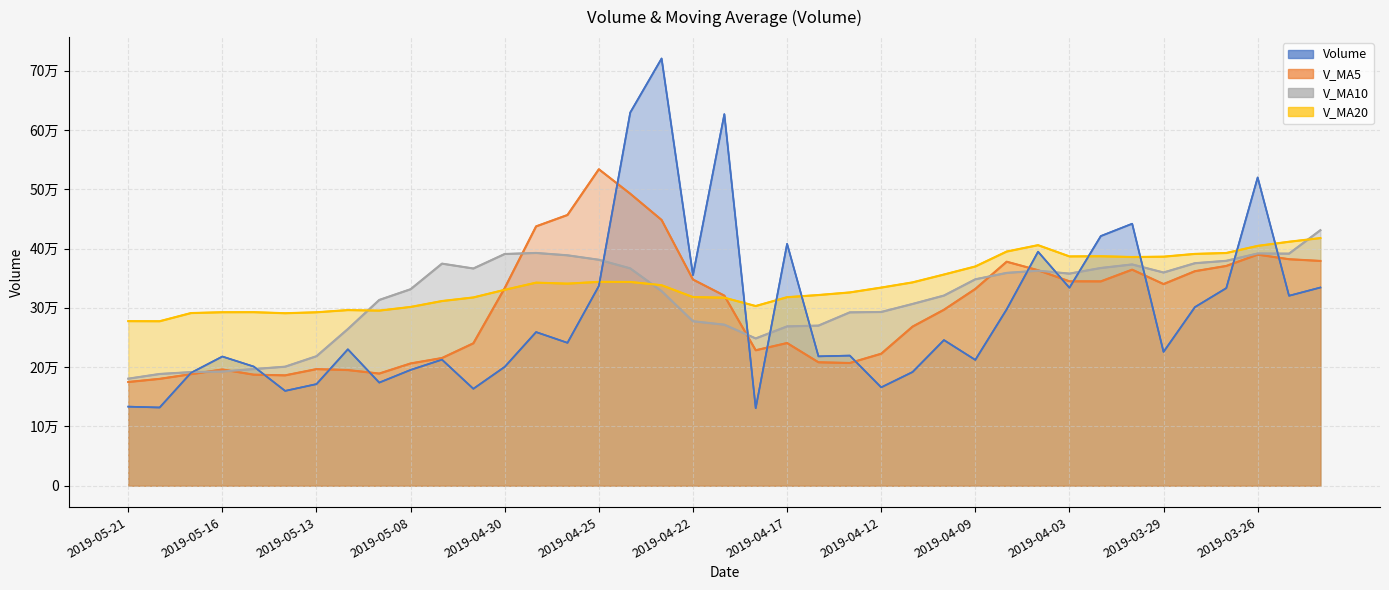

Reading left to right, transcribe all the data shown in this chart.

volume: 2019-05-21=133459.7	2019-05-20=132016.9	2019-05-17=190521.0	2019-05-16=217992.0	2019-05-15=201067.7	2019-05-14=160032.0	2019-05-13=171492.2	2019-05-10=230168.1	2019-05-09=174014.0	2019-05-08=195408.0	2019-05-07=212710.9	2019-05-06=163591.0	2019-04-30=200575.6	2019-04-29=259220.0	2019-04-26=241101.3	2019-04-25=336888.0	2019-04-24=629366.8	2019-04-23=720538.8	2019-04-22=355226.7	2019-04-19=626729.2	2019-04-18=130805.8	2019-04-17=408012.8	2019-04-16=218296.0	2019-04-15=219540.6	2019-04-12=165985.9	2019-04-11=191866.3	2019-04-10=245719.2	2019-04-09=212289.4	2019-04-08=297533.0	2019-04-04=394732.9	2019-04-03=333927.6	2019-04-02=421136.4	2019-04-01=441923.5	2019-03-29=225743.0	2019-03-28=301308.9	2019-03-27=333310.2	2019-03-26=519901.5	2019-03-25=320430.9	2019-03-22=334344.9
v_ma5: 2019-05-21=175011.5	2019-05-20=180326.0	2019-05-17=188221.0	2019-05-16=196150.4	2019-05-15=187354.8	2019-05-14=186222.9	2019-05-13=196758.7	2019-05-10=195178.4	2019-05-09=189259.9	2019-05-08=206301.1	2019-05-07=215439.8	2019-05-06=240275.2	2019-04-30=333430.3	2019-04-29=437423.0	2019-04-26=456624.3	2019-04-25=533749.9	2019-04-24=492533.5	2019-04-23=448262.7	2019-04-22=347814.1	2019-04-19=320676.9	2019-04-18=228528.2	2019-04-17=240740.3	2019-04-16=208281.6	2019-04-15=207080.3	2019-04-12=222678.8	2019-04-11=268428.2	2019-04-10=296840.4	2019-04-09=331923.9	2019-04-08=377850.7	2019-04-04=363492.7	2019-04-03=344807.9	2019-04-02=344684.4	2019-04-01=364437.4	2019-03-29=340138.9	2019-03-28=361859.3	2019-03-27=370725.8	2019-03-26=389828.3	2019-03-25=382055.4	2019-03-22=379158.5
v_ma10: 2019-05-21=180617.2	2019-05-20=188542.3	2019-05-17=191699.7	2019-05-16=192705.2	2019-05-15=196828.0	2019-05-14=200831.3	2019-05-13=218516.9	2019-05-10=264304.4	2019-05-09=313341.4	2019-05-08=331462.7	2019-05-07=374594.8	2019-05-06=366404.3	2019-04-30=390846.5	2019-04-29=392618.5	2019-04-26=388650.6	2019-04-25=381139.0	2019-04-24=366636.9	2019-04-23=328272.1	2019-04-22=277447.2	2019-04-19=271677.8	2019-04-18=248478.2	2019-04-17=268790.4	2019-04-16=270102.7	2019-04-15=292465.5	2019-04-12=293085.7	2019-04-11=306618.0	2019-04-10=320762.4	2019-04-09=348180.6	2019-04-08=358994.8	2019-04-04=362676.0	2019-04-03=357766.8	2019-04-02=367256.4	2019-04-01=373246.4	2019-03-29=359648.7	2019-03-28=375334.1	2019-03-27=379360.6	2019-03-26=391707.5	2019-03-25=391465.4	2019-03-22=430989.2
v_ma20: 2019-05-21=277606.0	2019-05-20=277473.3	2019-05-17=291273.1	2019-05-16=292661.9	2019-05-15=292739.3	2019-05-14=290985.2	2019-05-13=292576.9	2019-05-10=296288.3	2019-05-09=295394.3	2019-05-08=301570.3	2019-05-07=311536.5	2019-05-06=317597.3	2019-04-30=330474.6	2019-04-29=342542.0	2019-04-26=340868.2	2019-04-25=343878.5	2019-04-24=343699.7	2019-04-23=338226.4	2019-04-22=318221.0	2019-04-19=317176.9	2019-04-18=303122.5	2019-04-17=318023.4	2019-04-16=321674.6	2019-04-15=326057.1	2019-04-12=334209.9	2019-04-11=342989.3	2019-04-10=356235.0	2019-04-09=369823.0	2019-04-08=394992.0	2019-04-04=405759.7	2019-04-03=386779.7	2019-04-02=387059.5	2019-04-01=385800.2	2019-03-29=386342.6	2019-03-28=391028.3	2019-03-27=392544.4	2019-03-26=404527.8	2019-03-25=411510.7	2019-03-22=417692.7